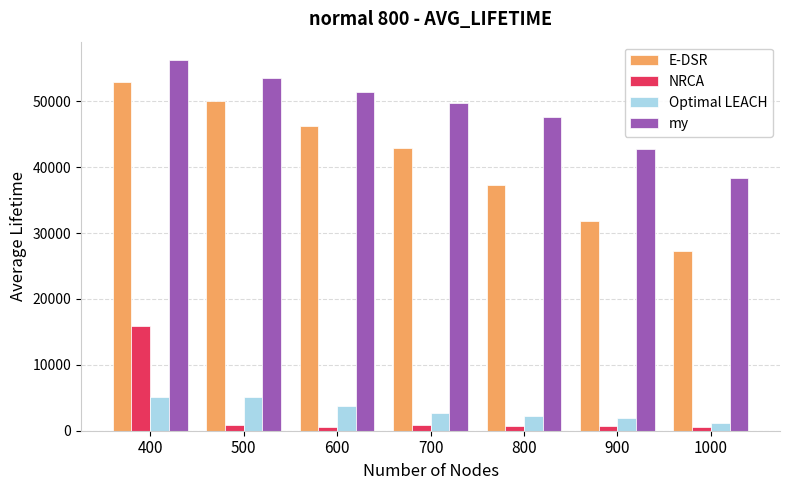

What is the sum of all my values?

339630